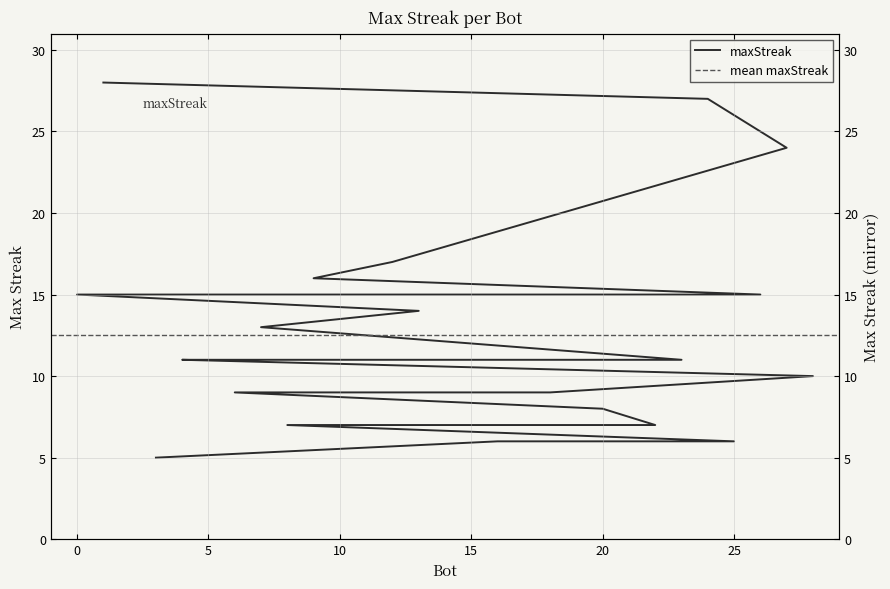

What is the ratio of the value at 28 to the value at 20?

1.2